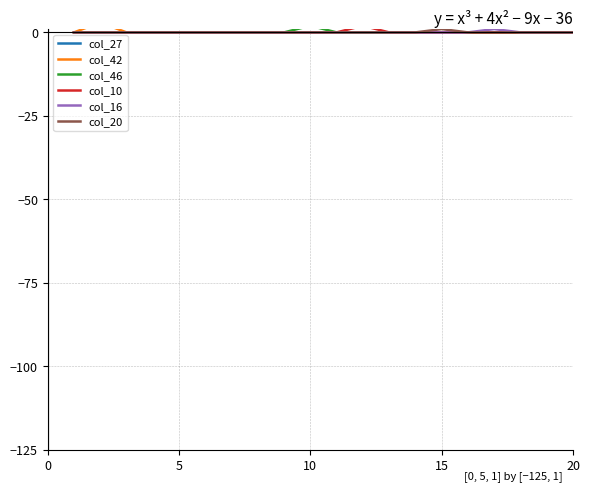

Is it true that col_16 equals 0 at 5?

True